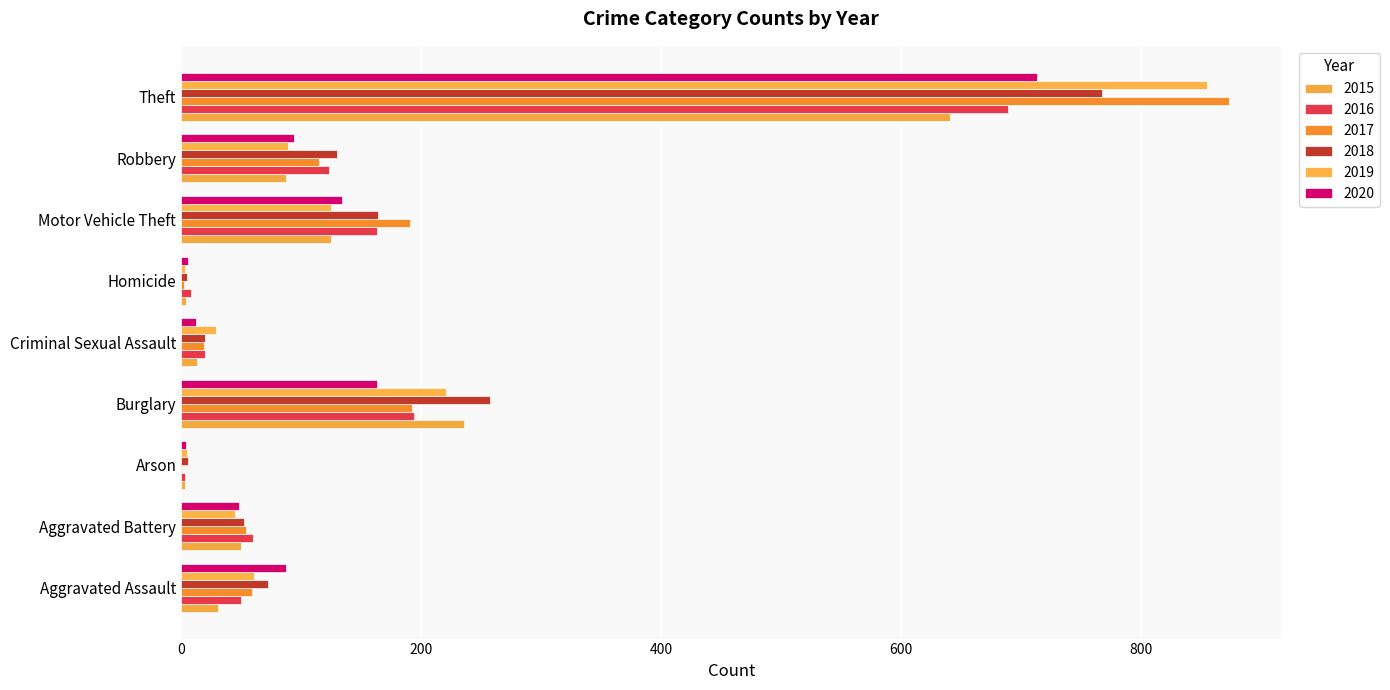

True or false: 2020 has a value of 4 at Arson.

True